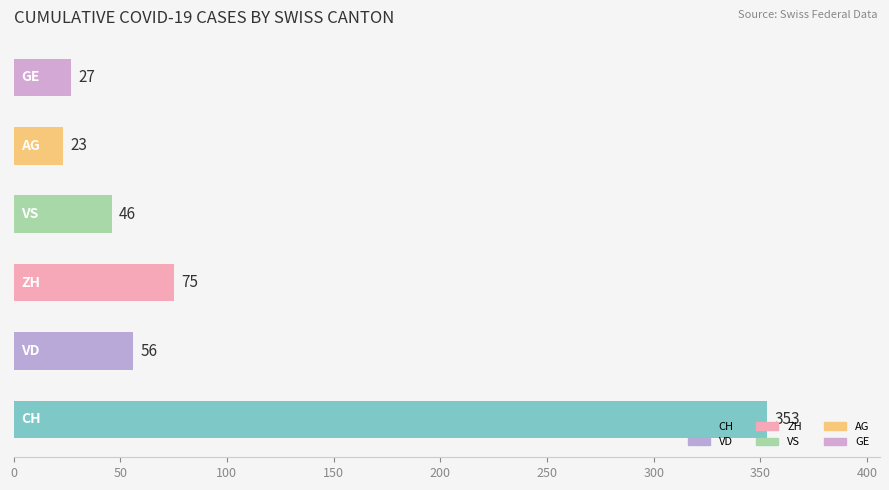

Does the chart contain any negative values?

No